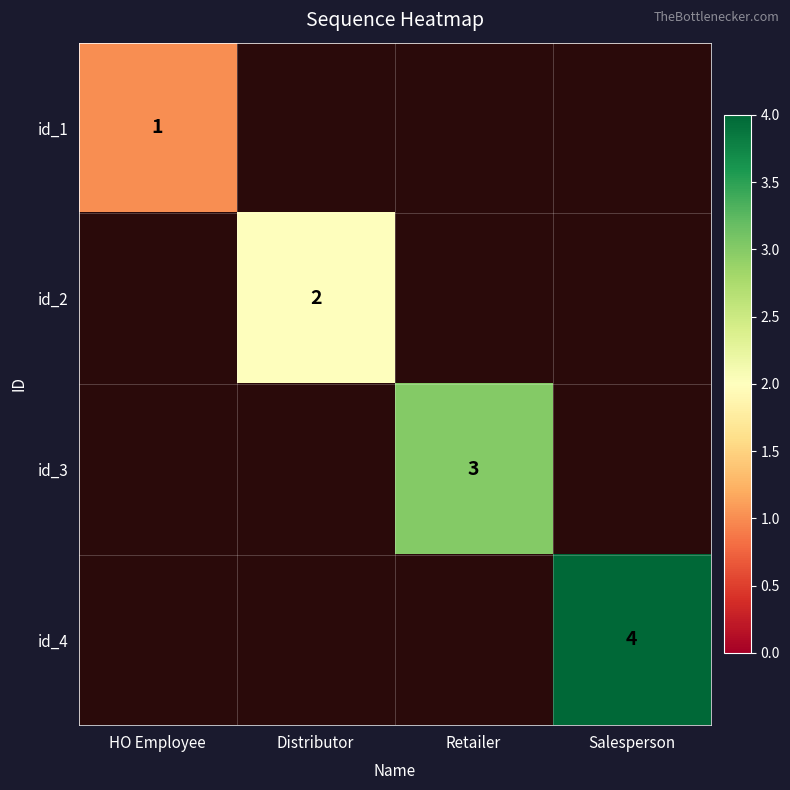

The value of id_1 at HO Employee is 1. True or false?

True